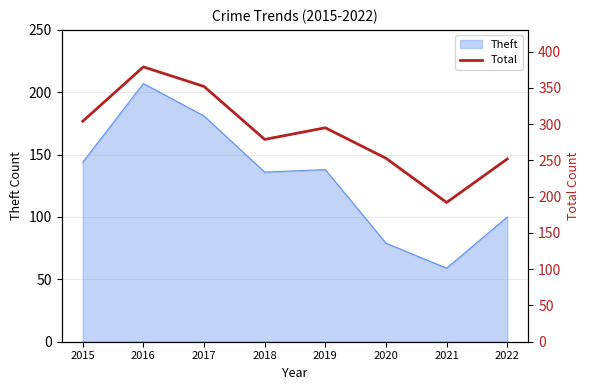

True or false: the data has more than 1 interior local peaks.

True